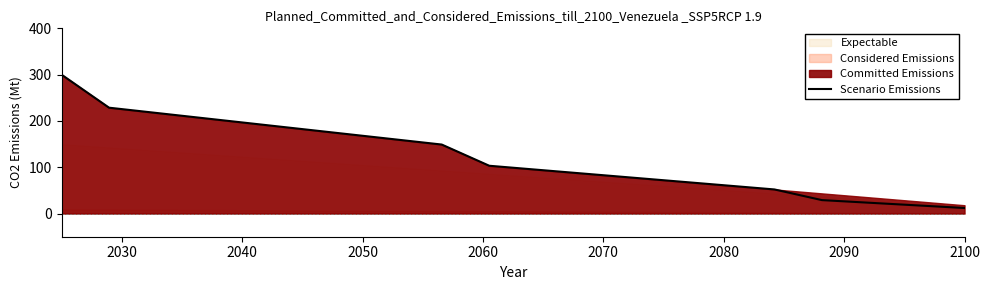

What is the lowest value of the Scenario Emissions series?

12.0